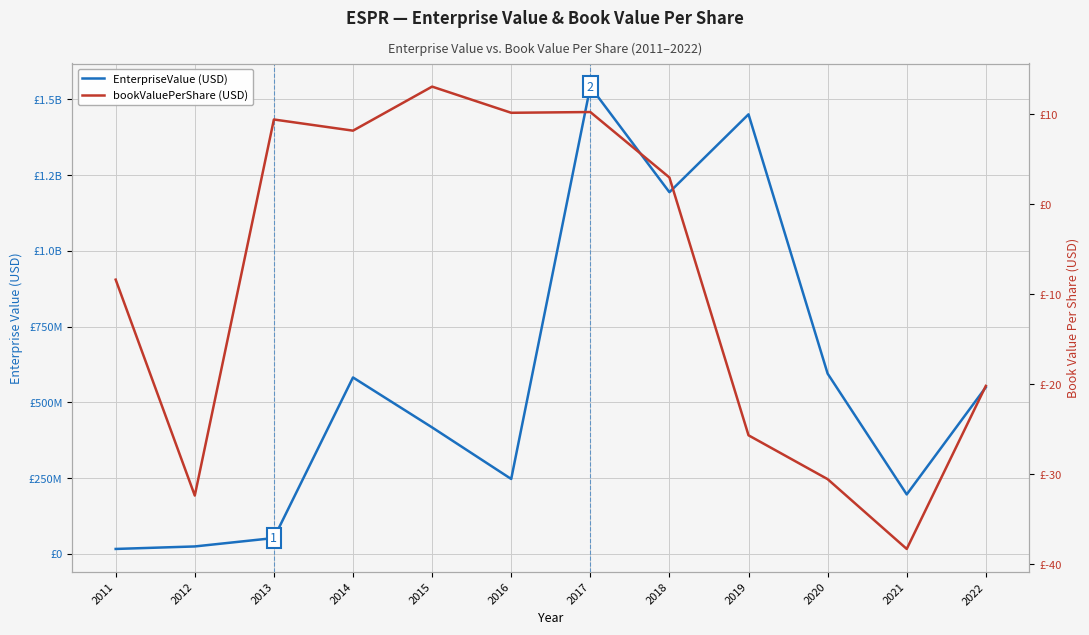

At which category does the chart reach its peak across all series?

2017